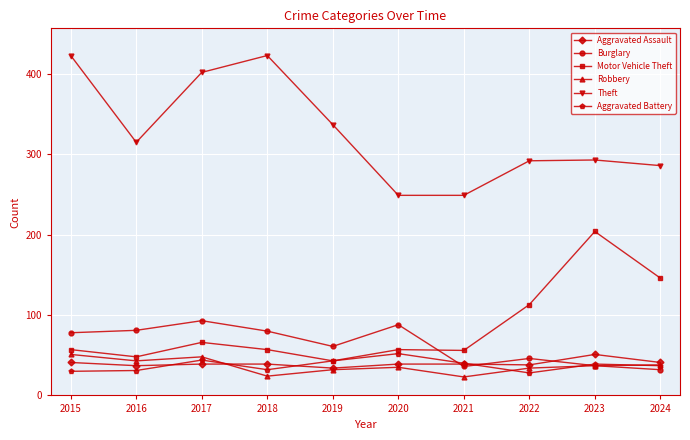

True or false: Burglary has a value of 80 at 2018.

True